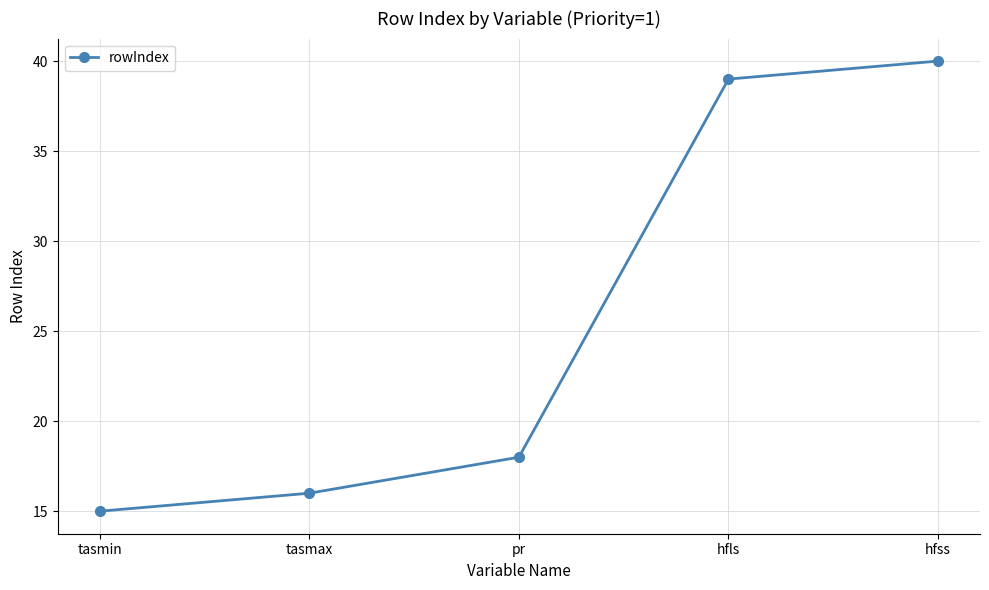

What is the label of the 2nd point from the left?

tasmax